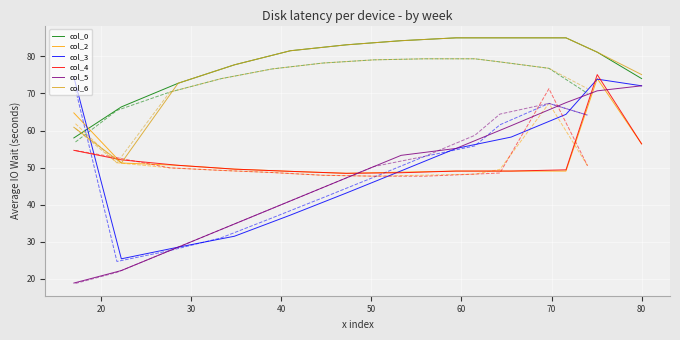

True or false: col_4 and col_0 intersect in this chart.

False